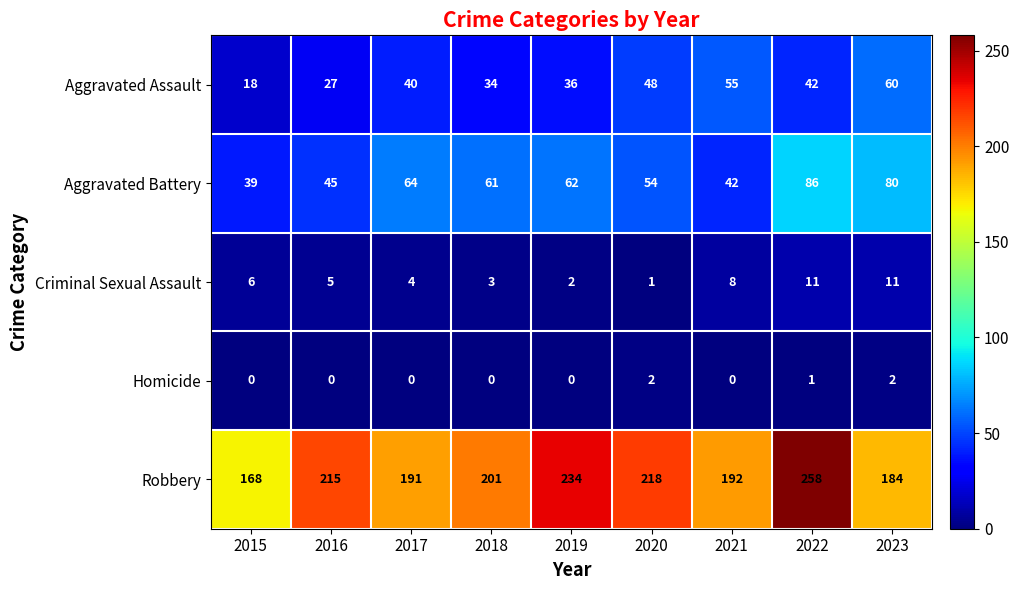

What is the difference between the highest and lowest values at 2015?

168